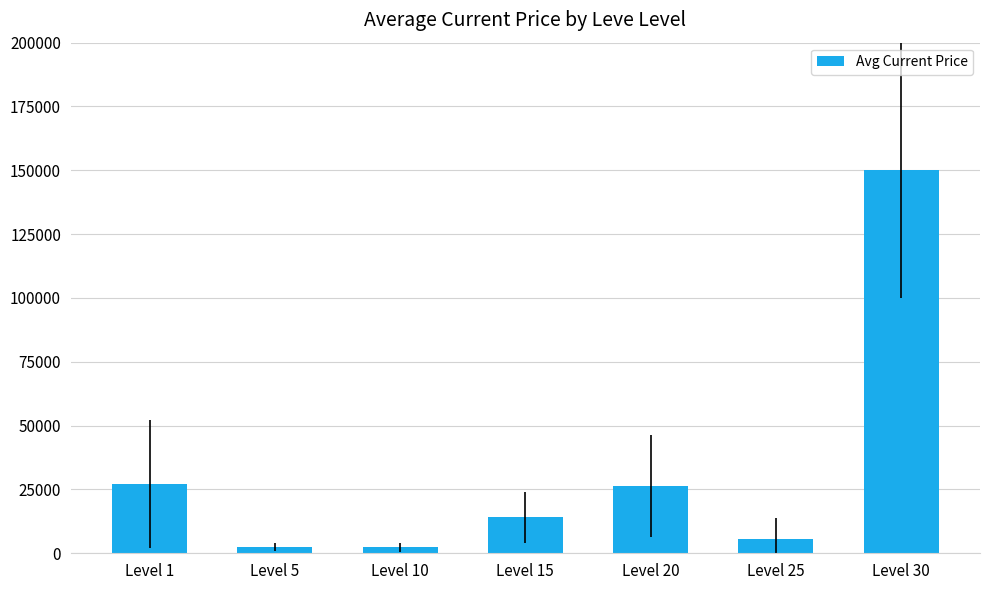

Which has a higher value, Level 10 or Level 15?

Level 15